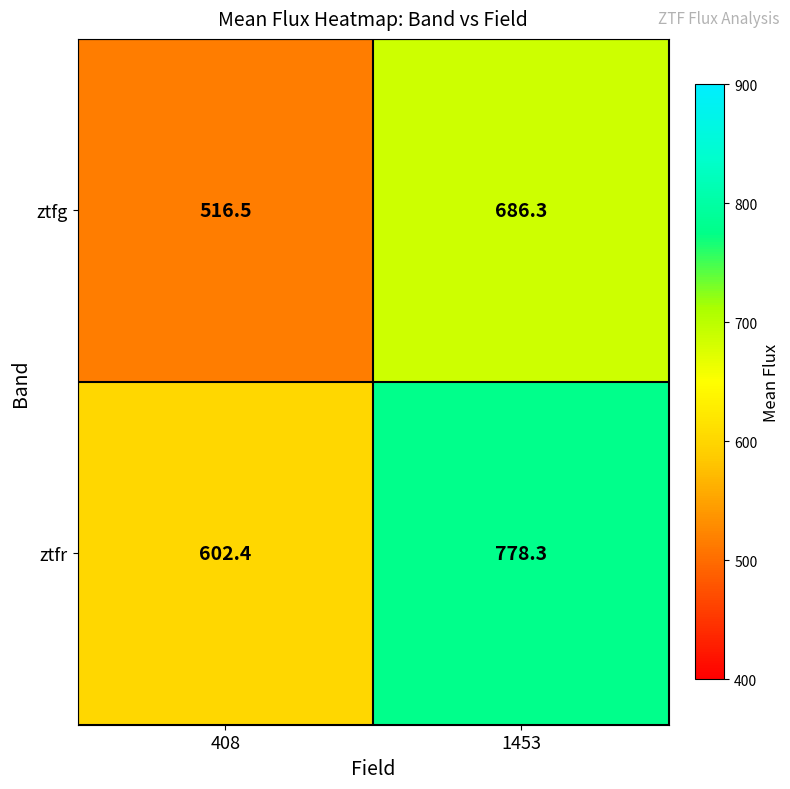

What is the sum of the ztfg values at 408 and 1453?

1202.8